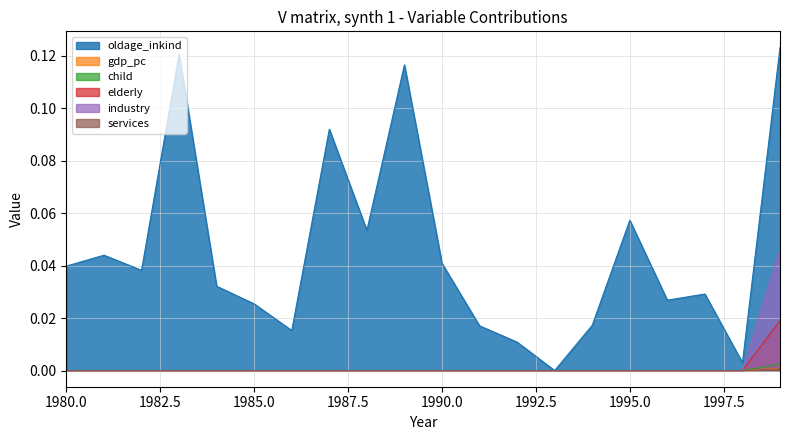

Between 1980 and 1990, which is larger?

1990